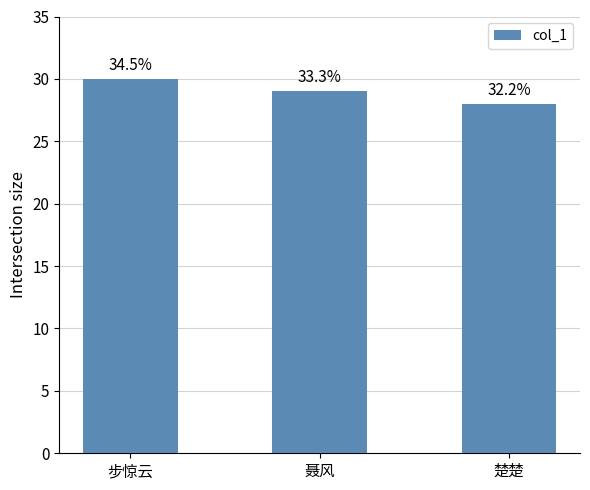

Rank the categories by value from lowest to highest.

楚楚, 聂风, 步惊云